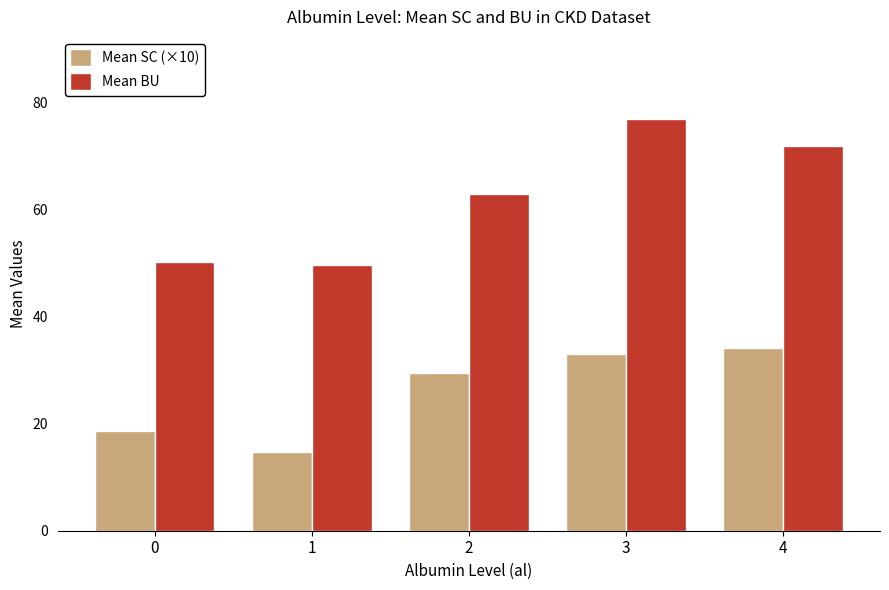

Which label corresponds to the largest value in the chart?

3